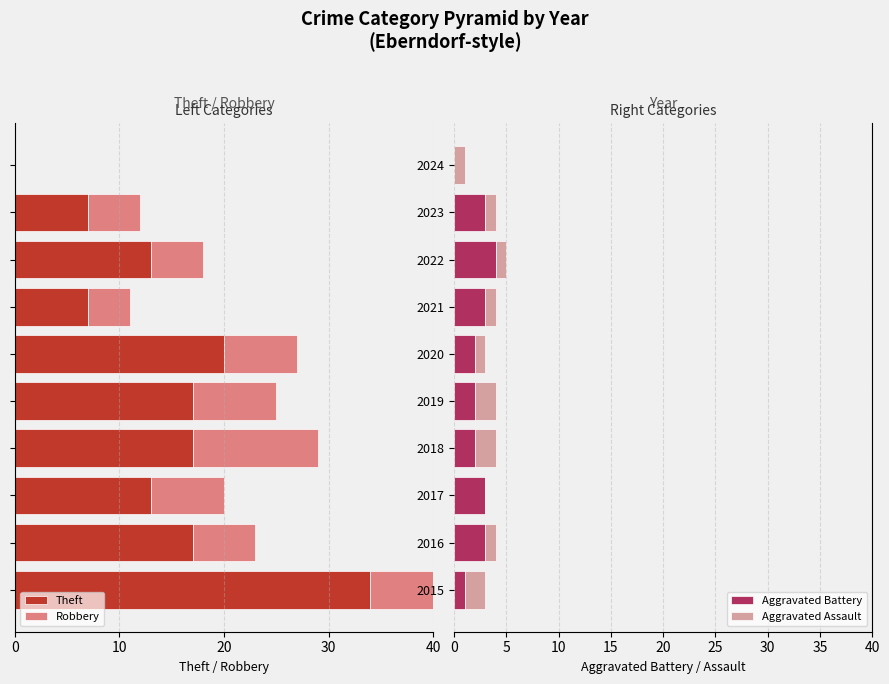

What is the highest value of the Aggravated Battery series?

4